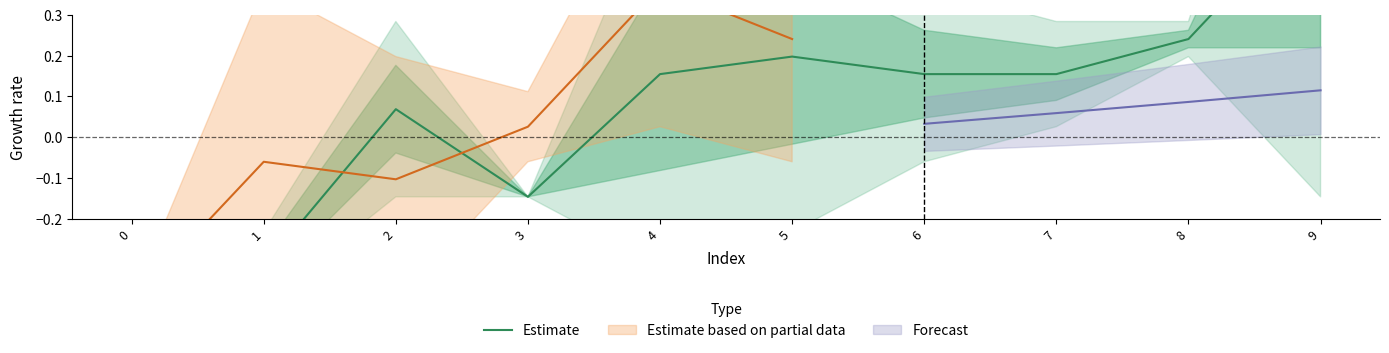

Reading left to right, transcribe all the data shown in this chart.

0=-0.4	1=-0.3	2=0.1	3=-0.1	4=0.2	5=0.2	6=0.2	7=0.2	8=0.2	9=0.6